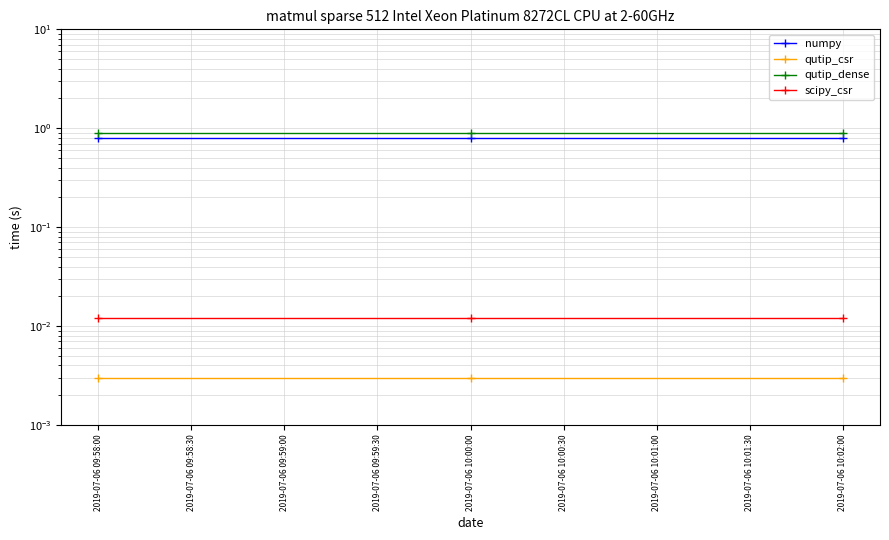

True or false: qutip_dense has a value of 0.5 at 2019-07-06 09:58:00.

False